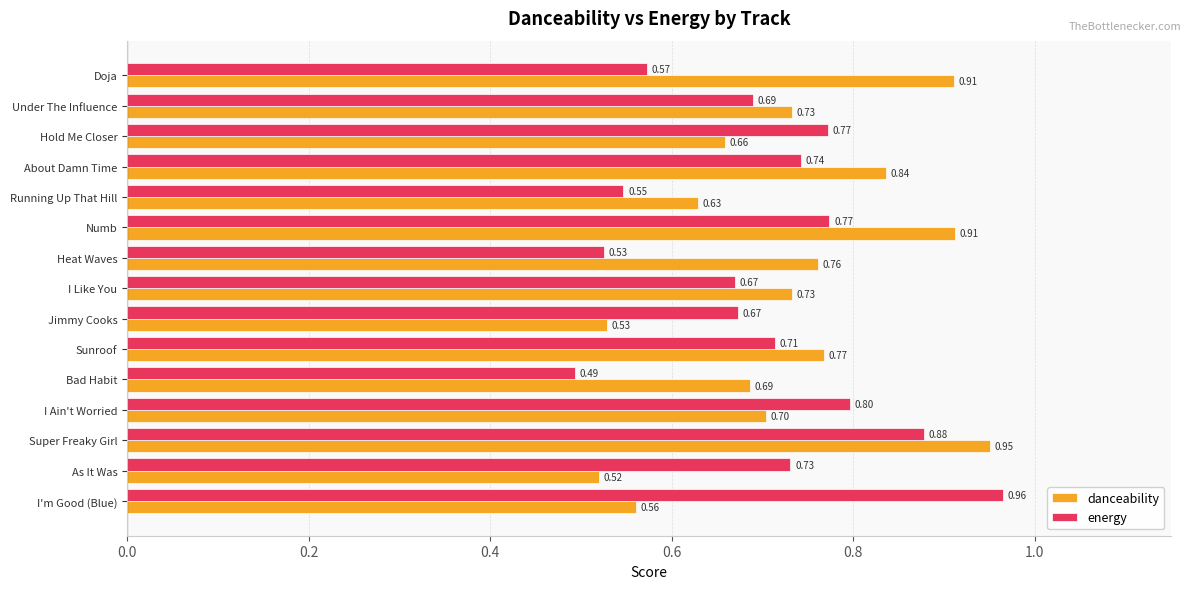

At which label is danceability closest to 0?

As It Was